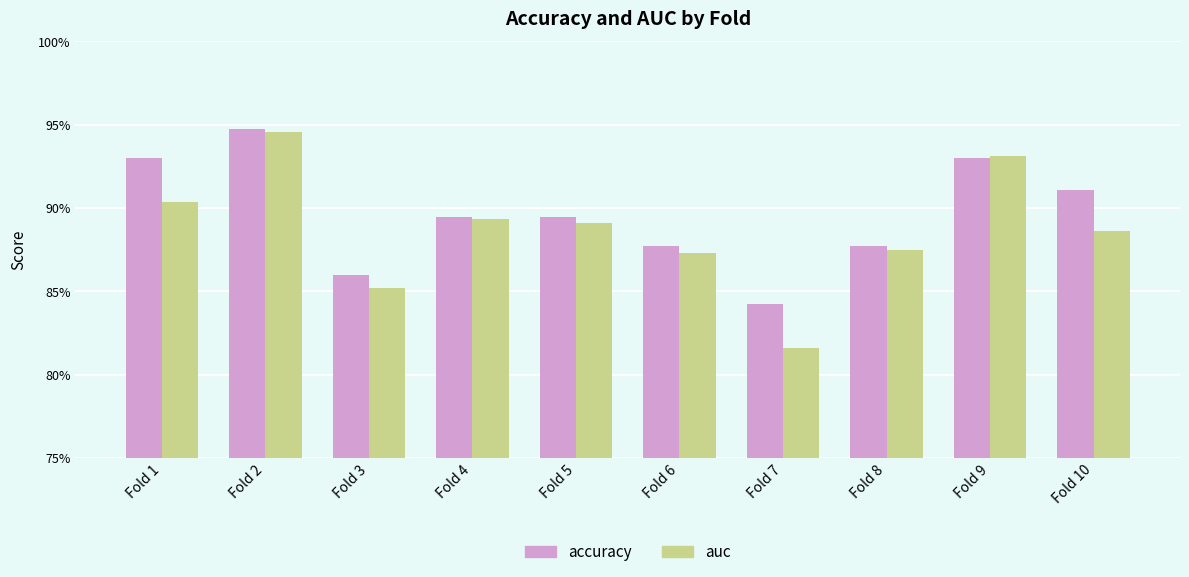

What is the value of the auc bar at the 6th from the left?

0.9